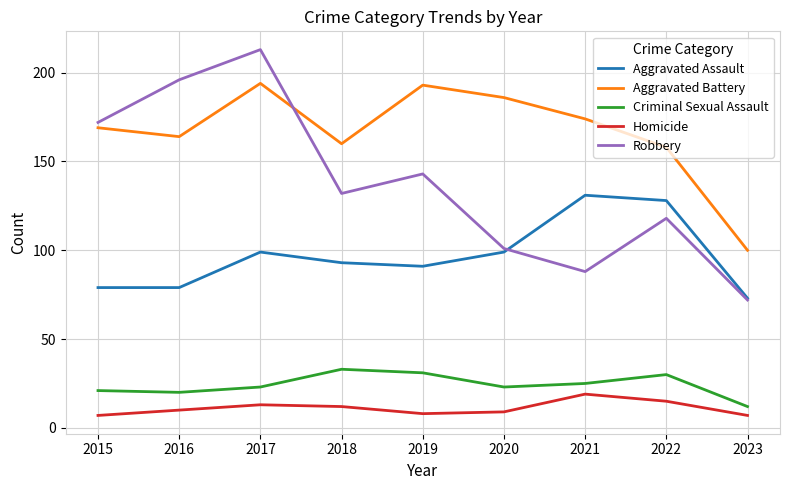

What is the spread (max minus min) of values at 2020?

177